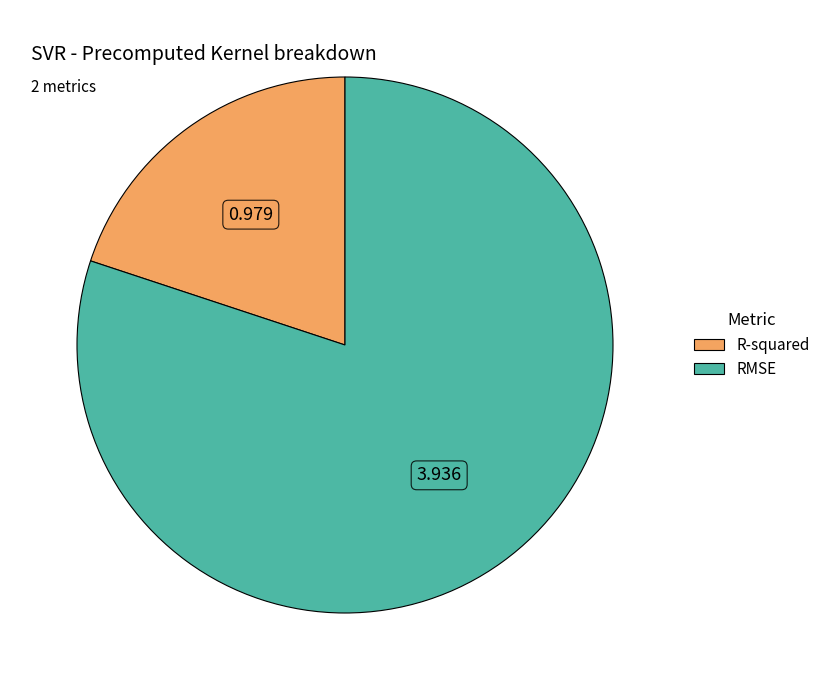

Does R-squared account for over 50% of the chart?

No